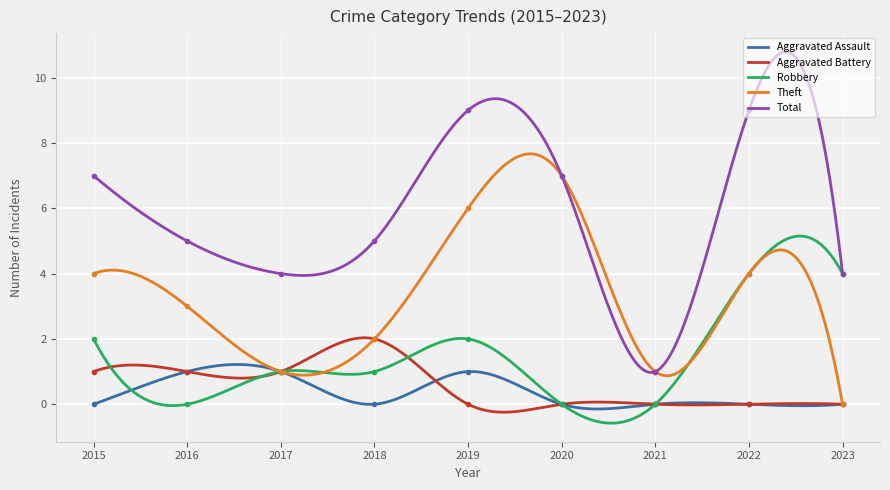

The value of Aggravated Assault at 2017 is 2. True or false?

False